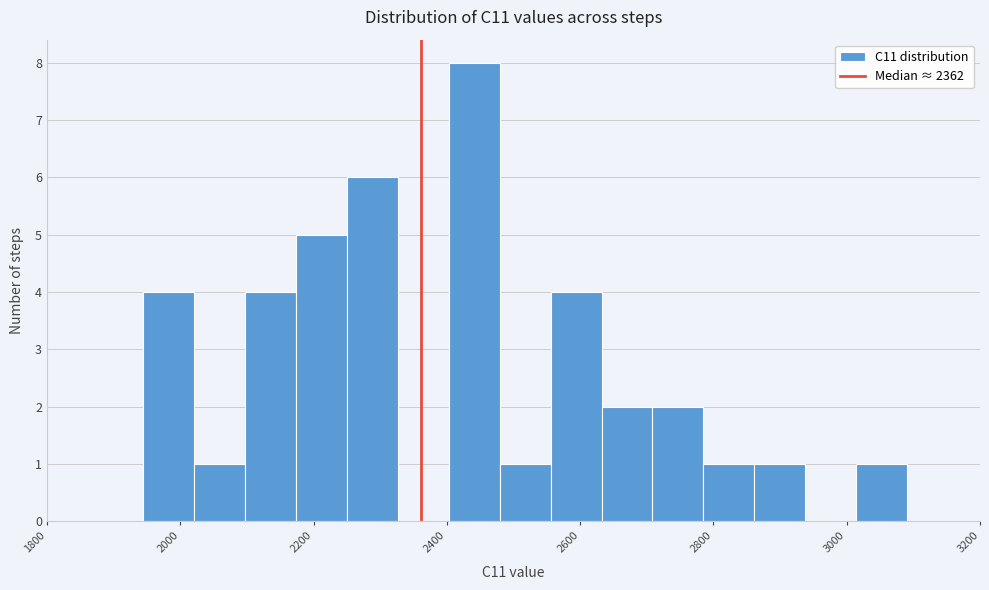

Read against the x-axis, roughly where is the centre of the tallest bar?

2440